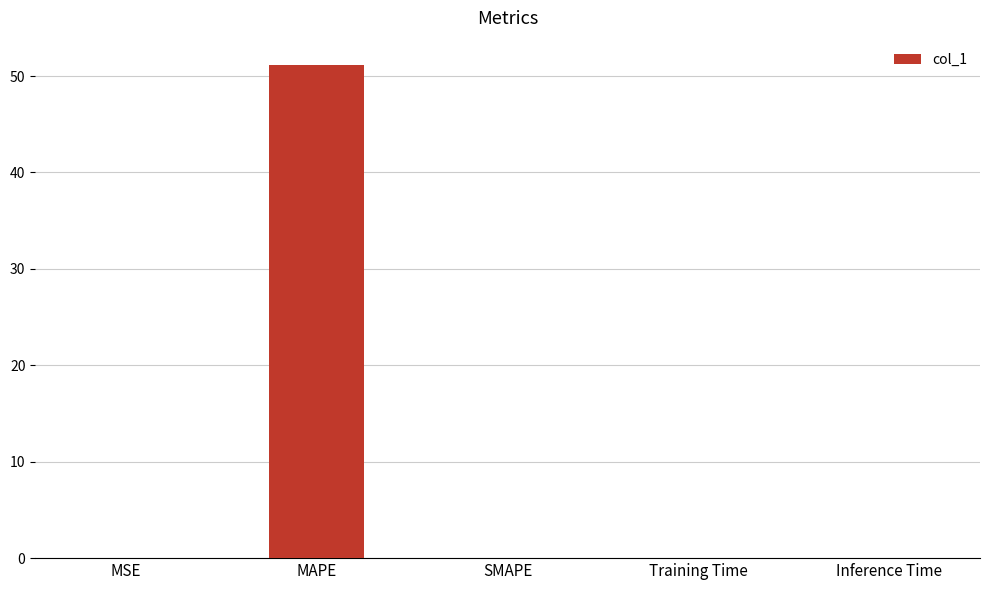

What is the change in value from MAPE to SMAPE?

-51.1